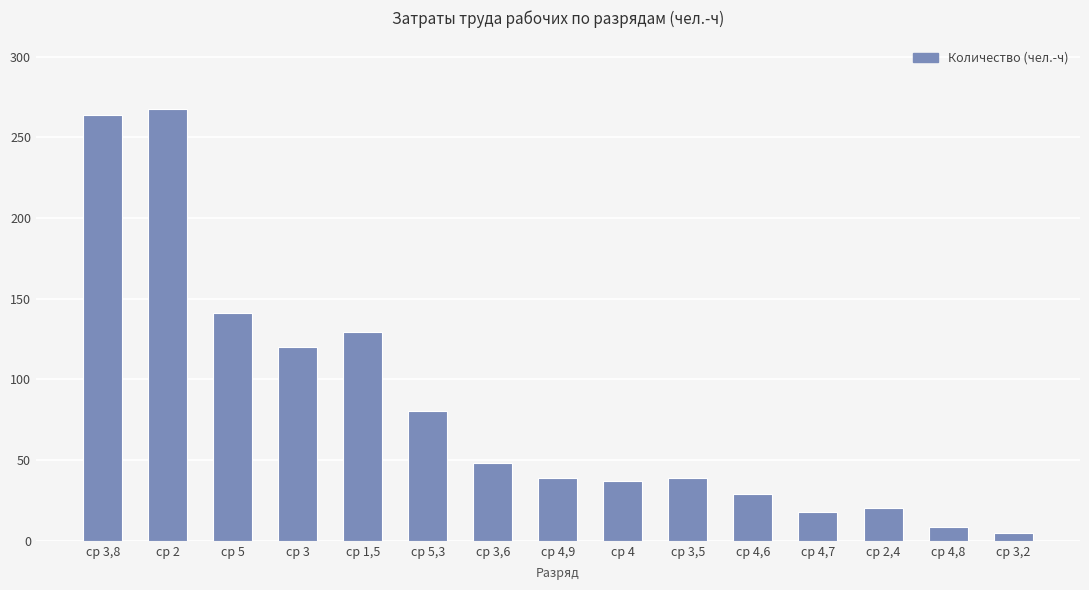

What is the difference between the values at ср 3,6 and ср 2?

219.0